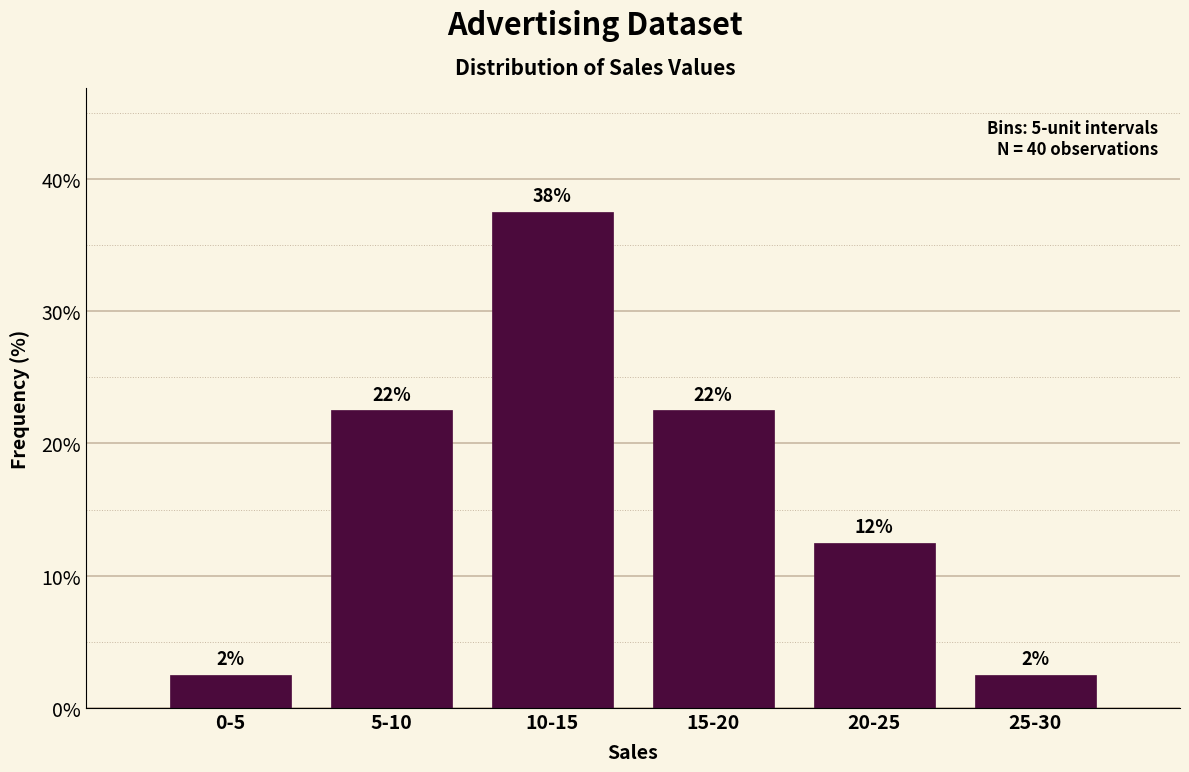

Does the chart contain any negative values?

No